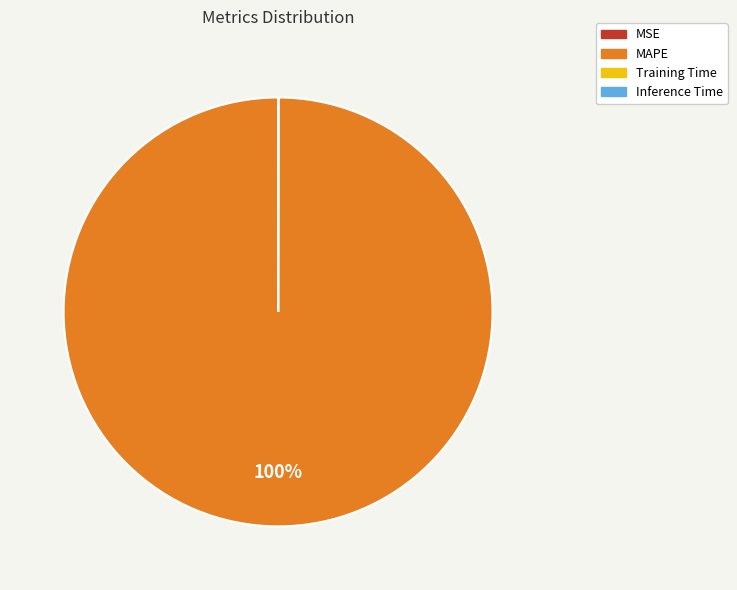

To the nearest percent, what is the average slice percentage?

25%